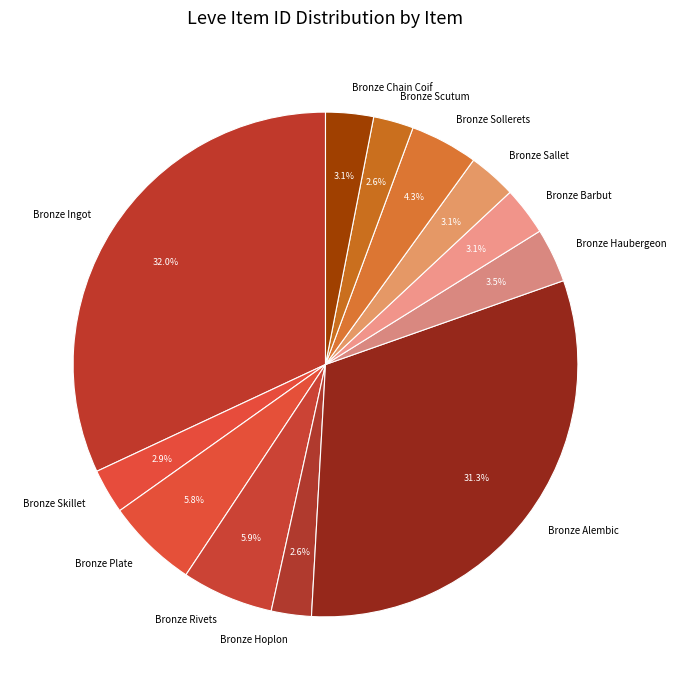

Which slice is the largest?

Bronze Ingot